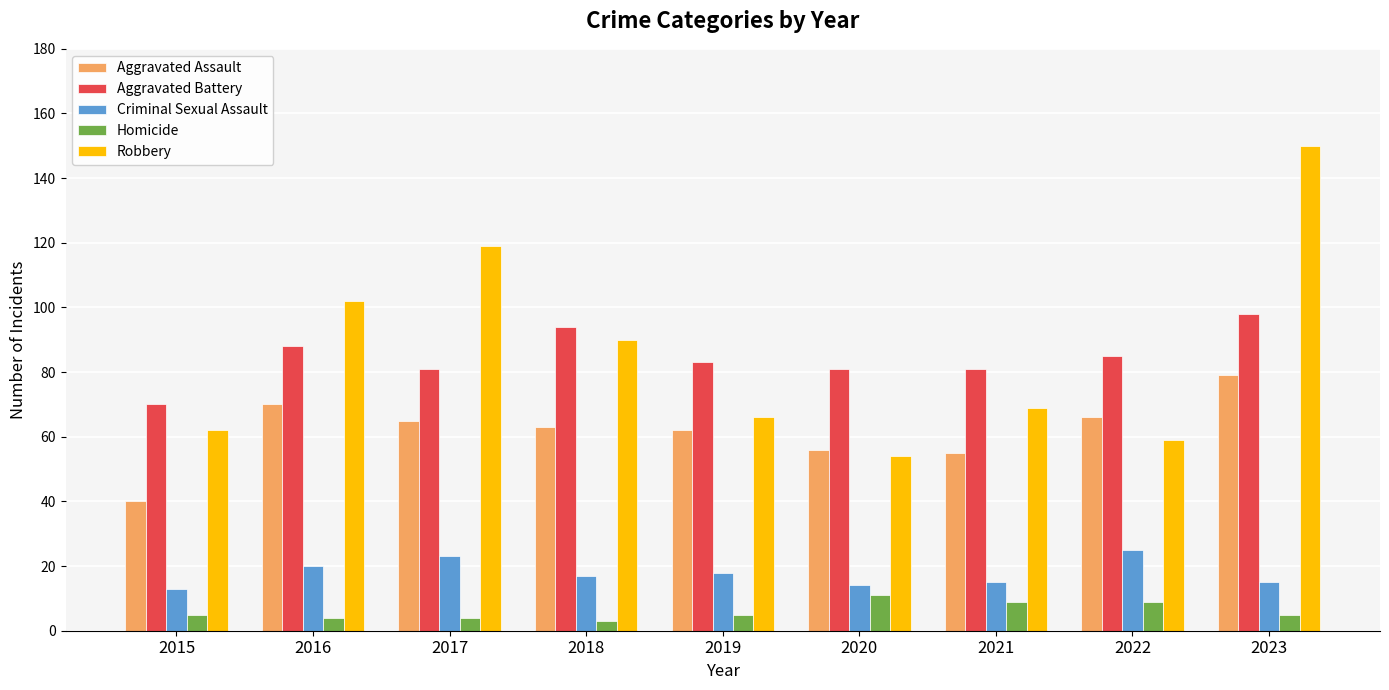

Which series changed the most between 2019 and 2020?

Robbery